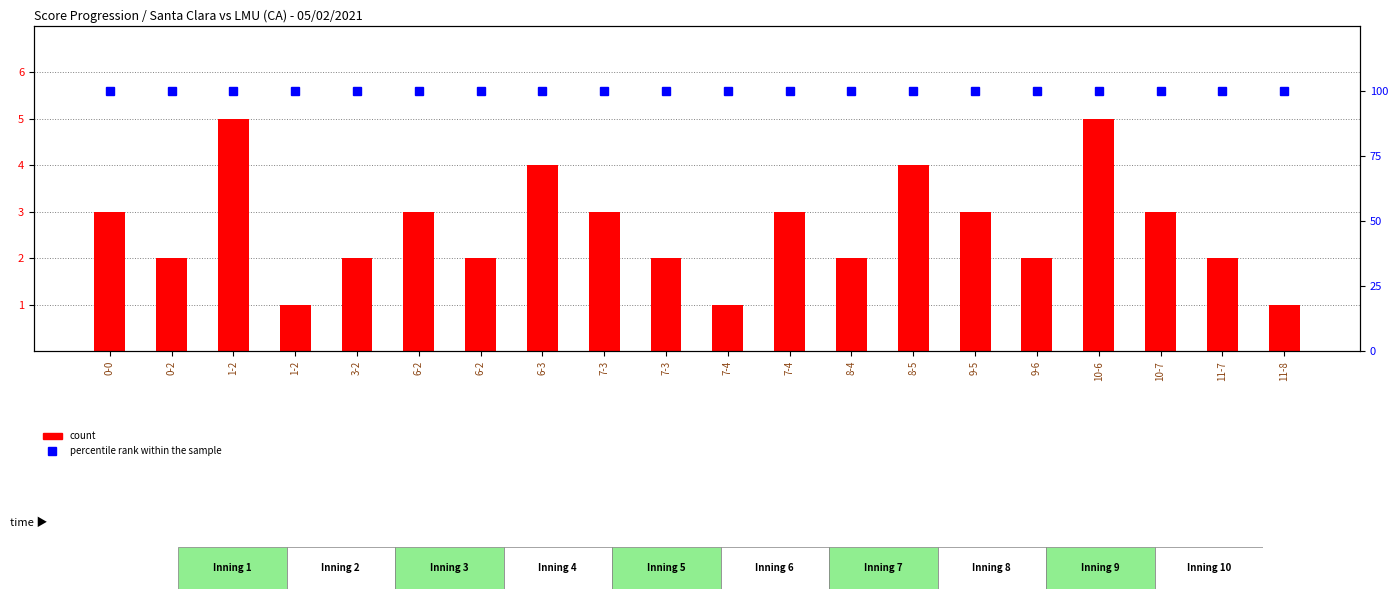

Reading left to right, extract all data points from this chart.

count: 3	2	5	1	2	3	2	4	3	2	1	3	2	4	3	2	5	3	2	1
percentile rank within the sample: 100	100	100	100	100	100	100	100	100	100	100	100	100	100	100	100	100	100	100	100